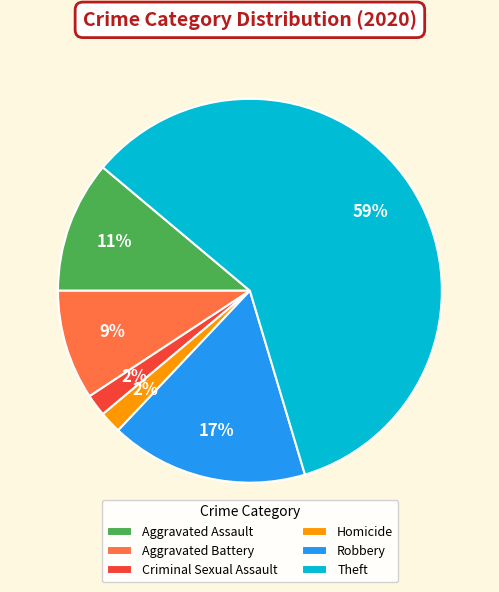

What is the largest slice in the pie chart?

Theft